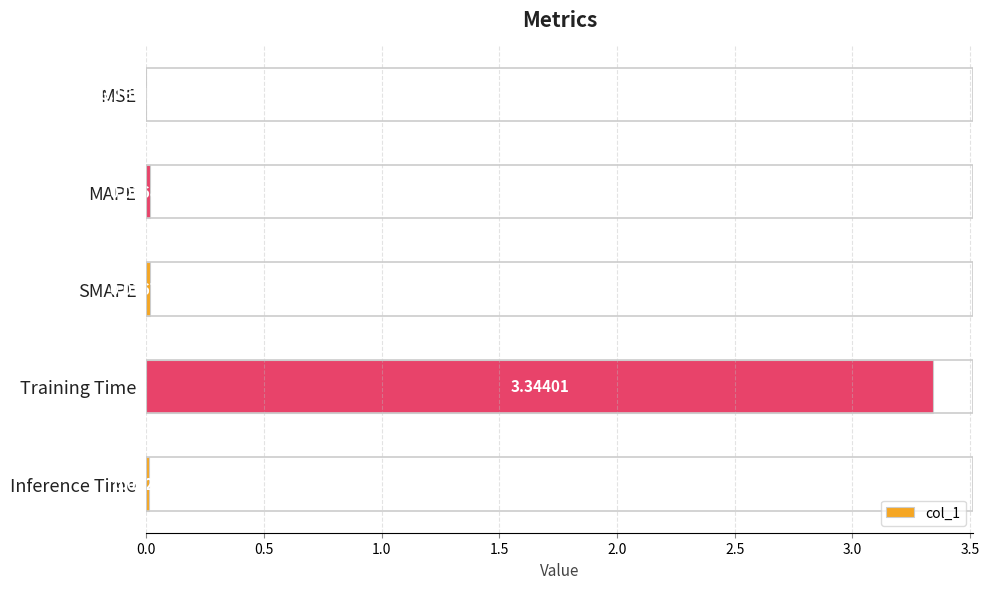

Where is the data nearest to the value 1?

MAPE